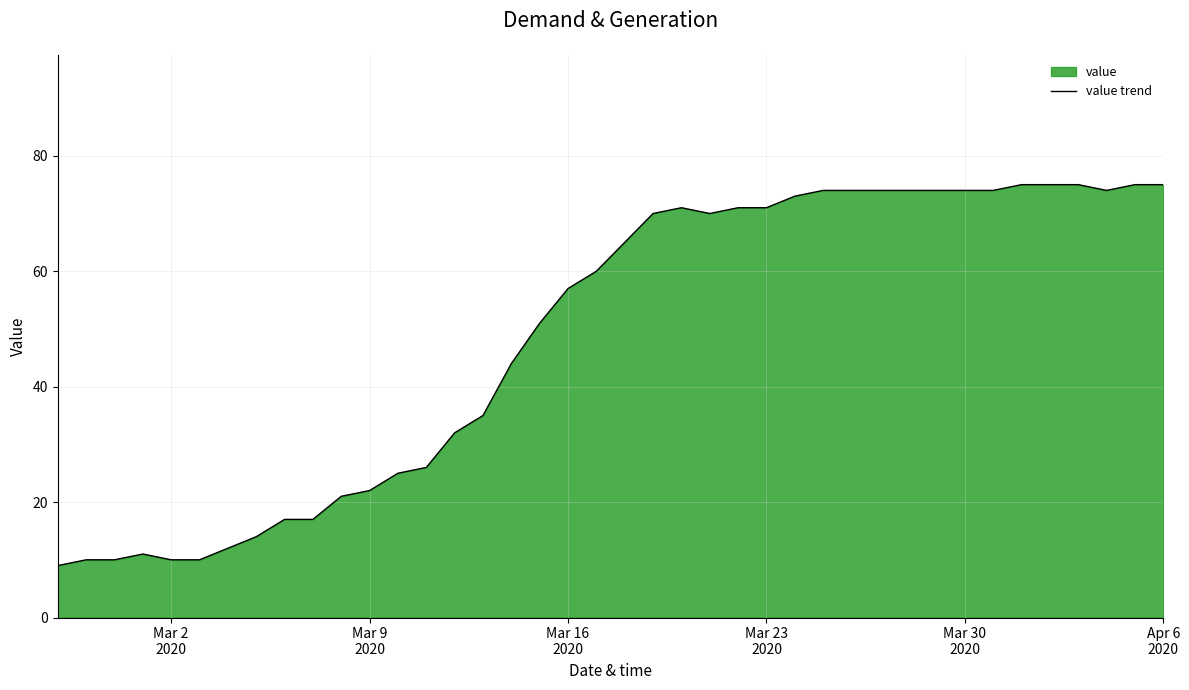

What is the difference between the maximum and minimum values?

66